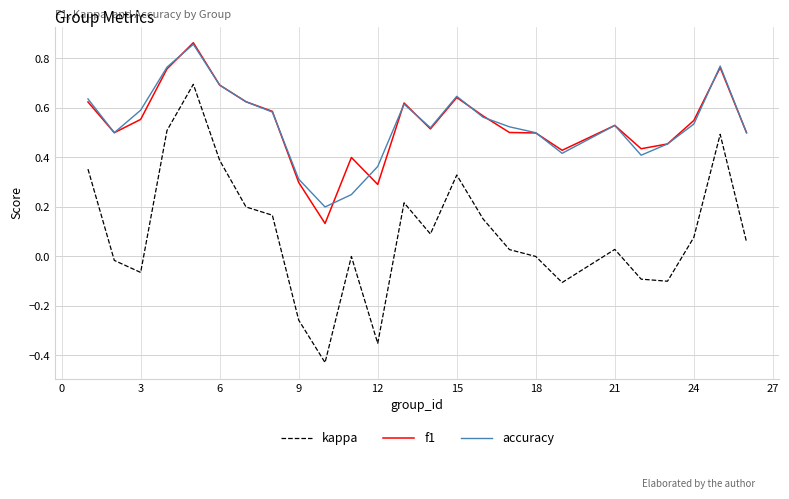

True or false: accuracy and kappa intersect in this chart.

False